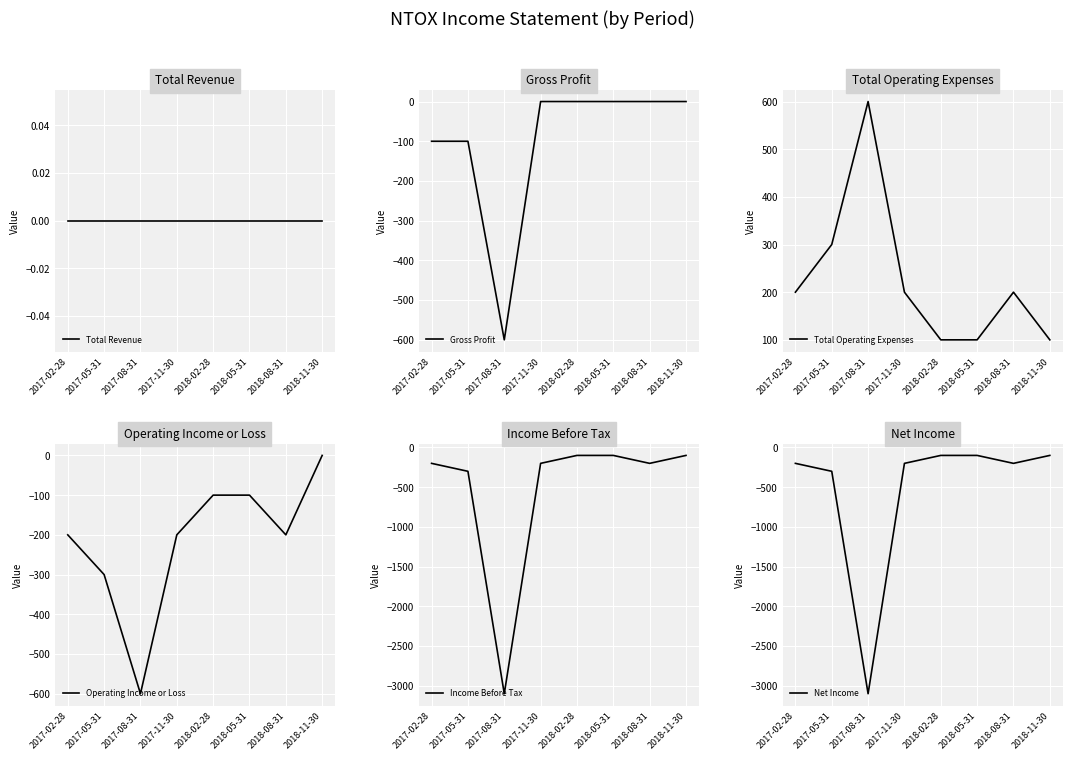

Which category has the lowest value across all series?

2017-08-31